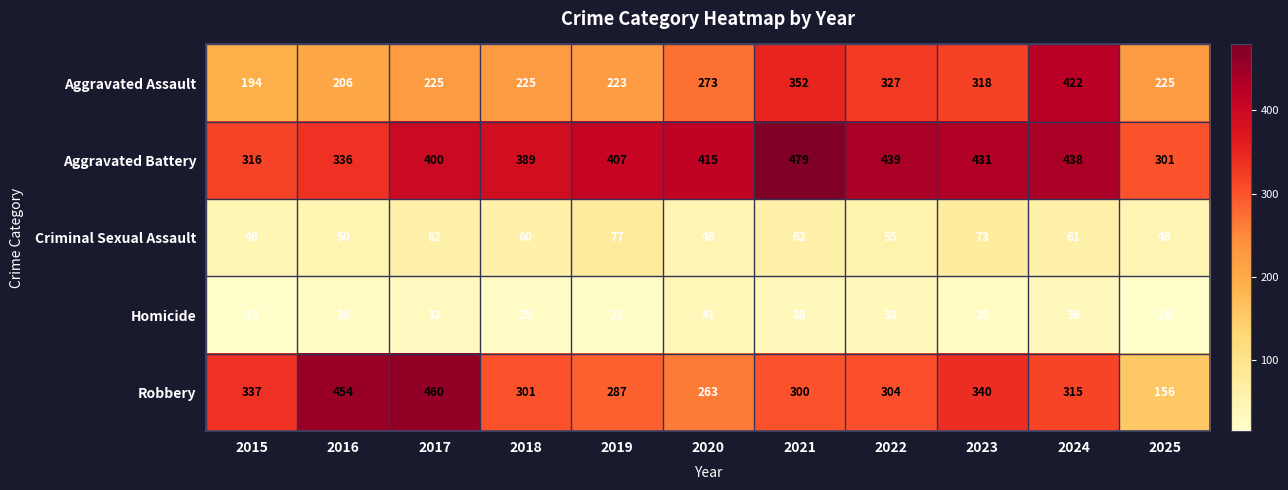

Count the number of categories in the chart.

11